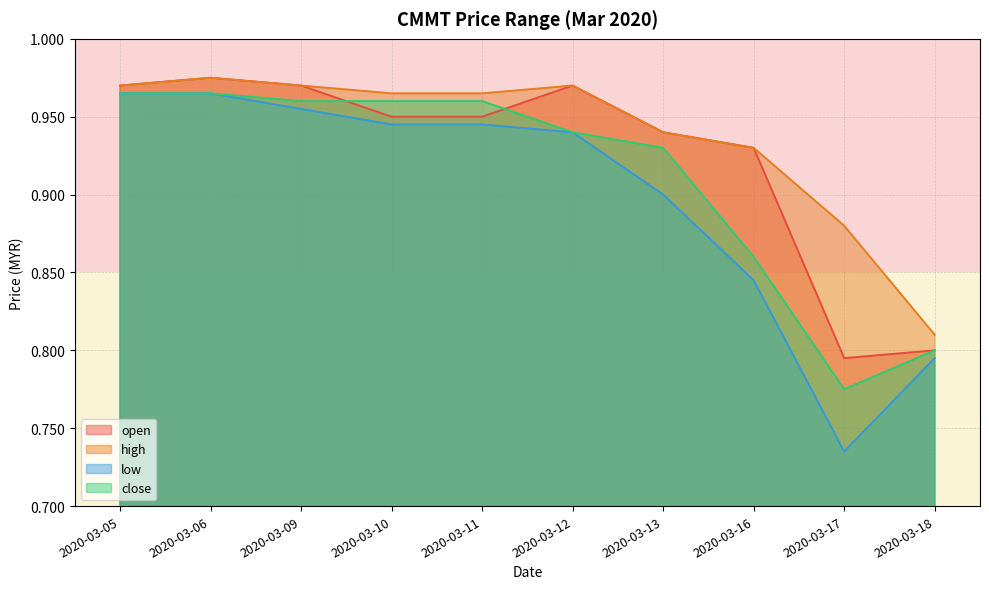

How many lines are shown in the chart?

4